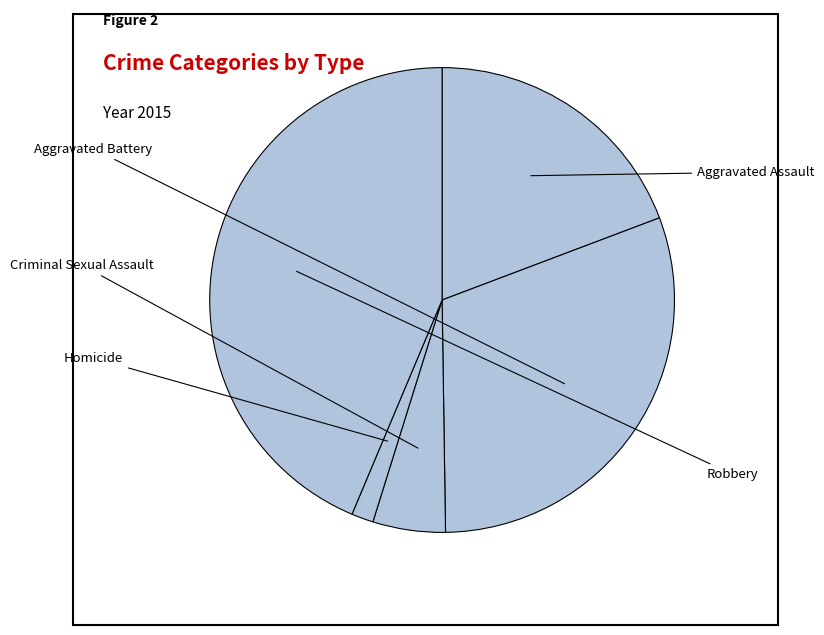

How many segments does this pie chart have?

5